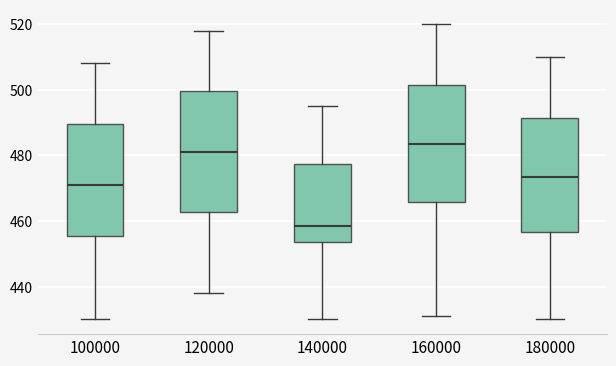

Where does the lower whisker of the box at x = 120000 end on the y-axis? The values are not printed on the chart, so give them approximately, as read against the axis.

438